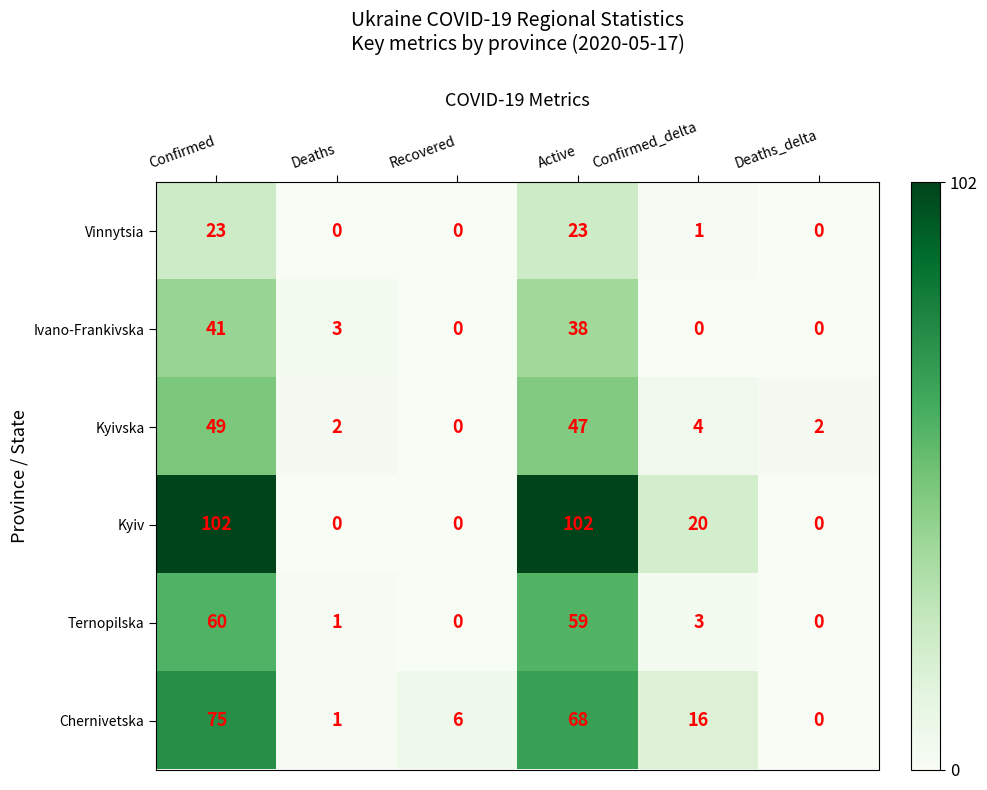

Count the number of categories in the chart.

6